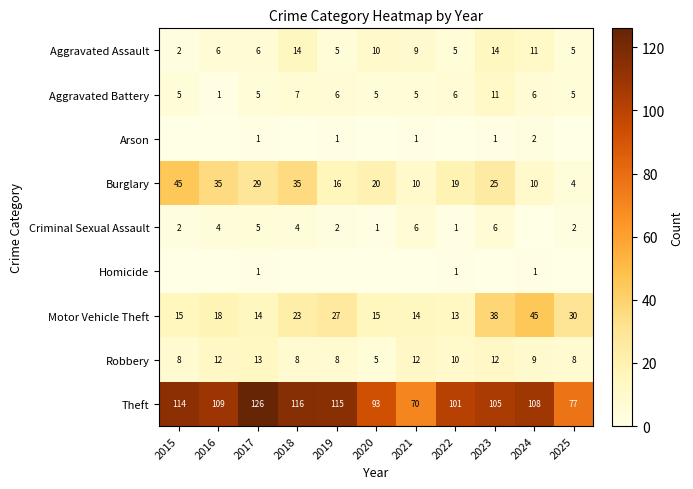

What is the average value of the Aggravated Battery series?

6